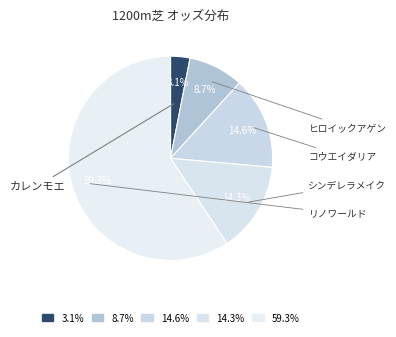

How many slices are in this pie chart?

5